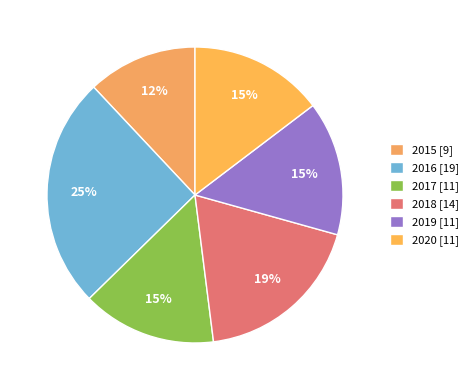

What is the ratio of the value at 2016 to the value at 2020?

1.7